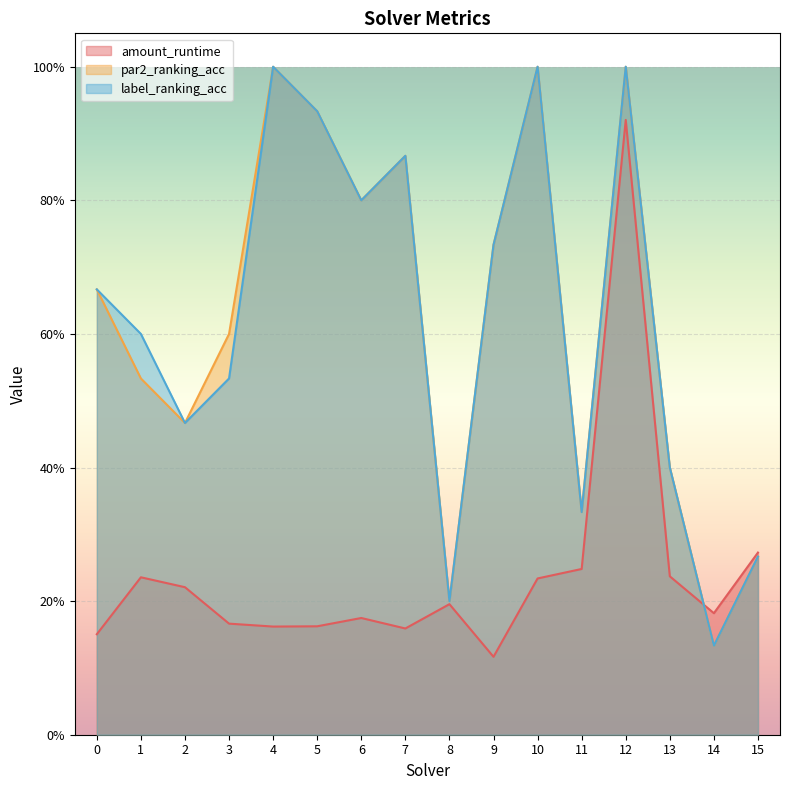

Is the value of amount_runtime at 2 greater than the value of label_ranking_acc at 3?

No